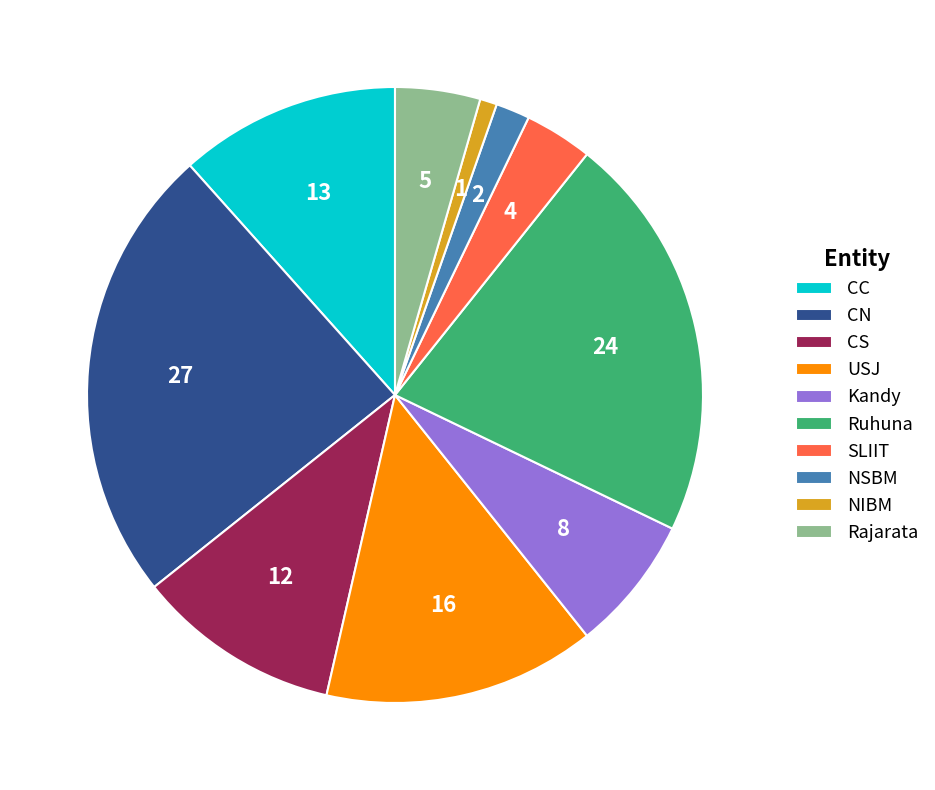

Does USJ represent more than half of the total?

No